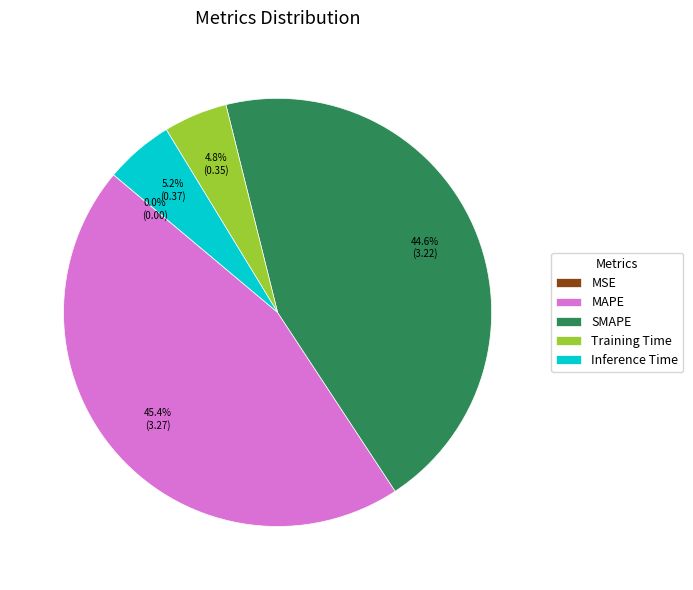

Is there a majority slice in this chart?

No